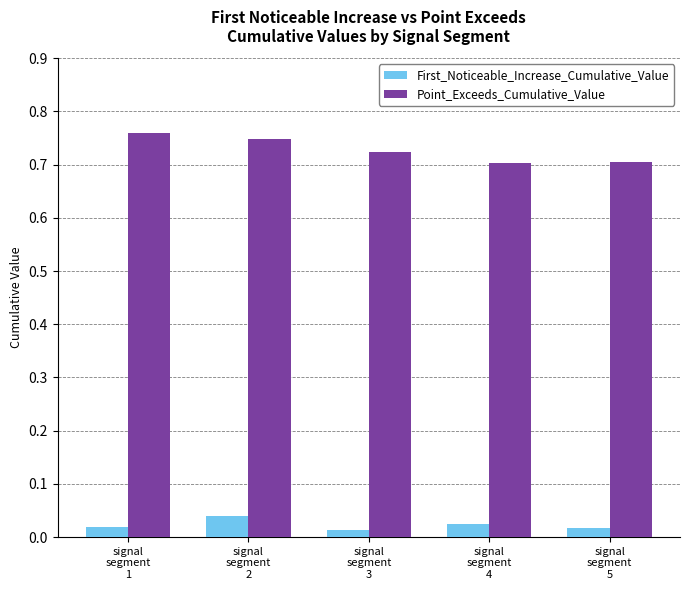

Rank the series by their average value, from lowest to highest.

First_Noticeable_Increase_Cumulative_Value, Point_Exceeds_Cumulative_Value